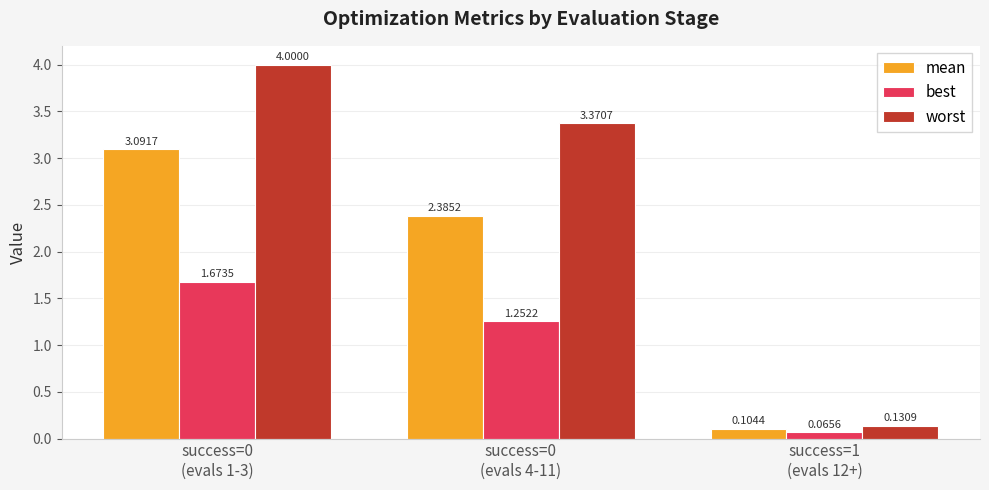

Rank the series by their maximum value, from highest to lowest.

worst, mean, best